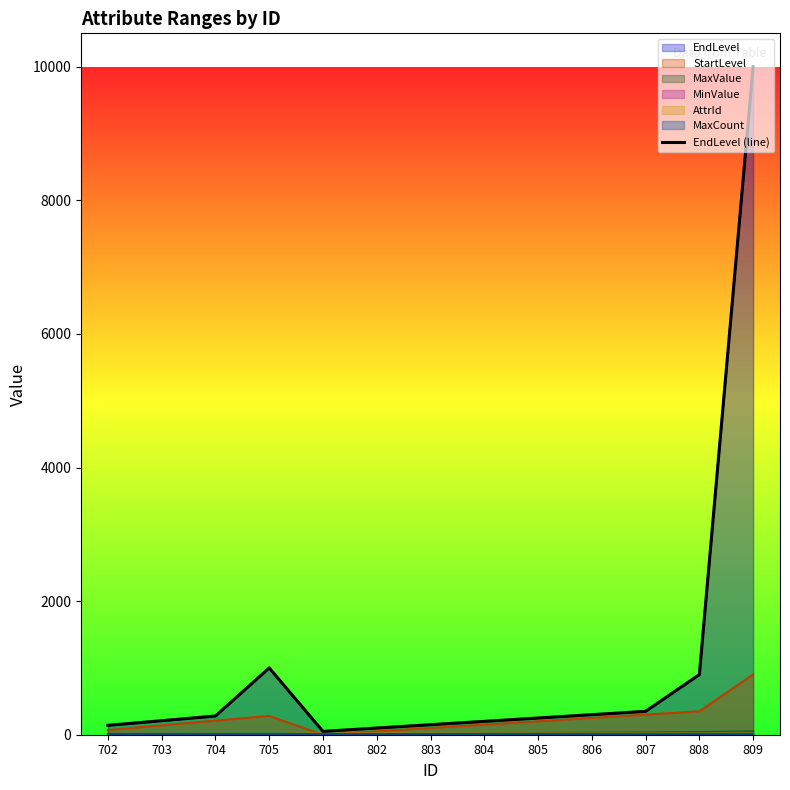

At which category does the chart reach its peak across all series?

809